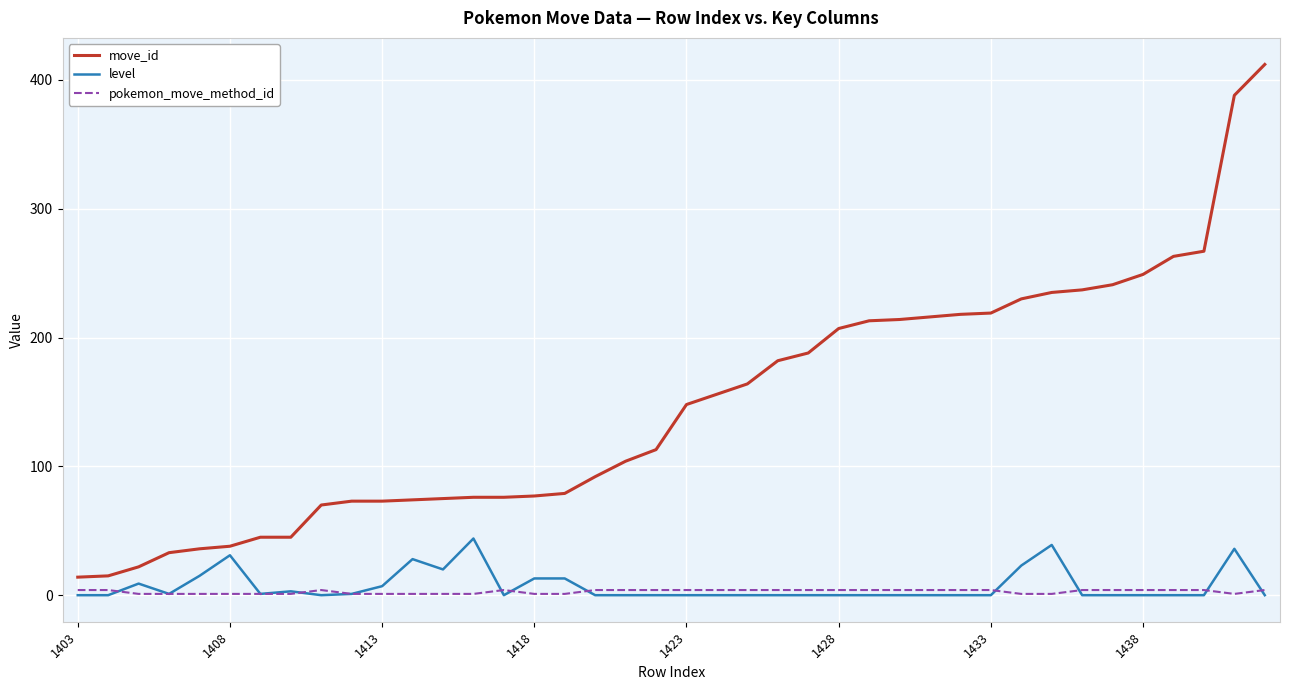

Which series has the largest range (max minus min)?

move_id